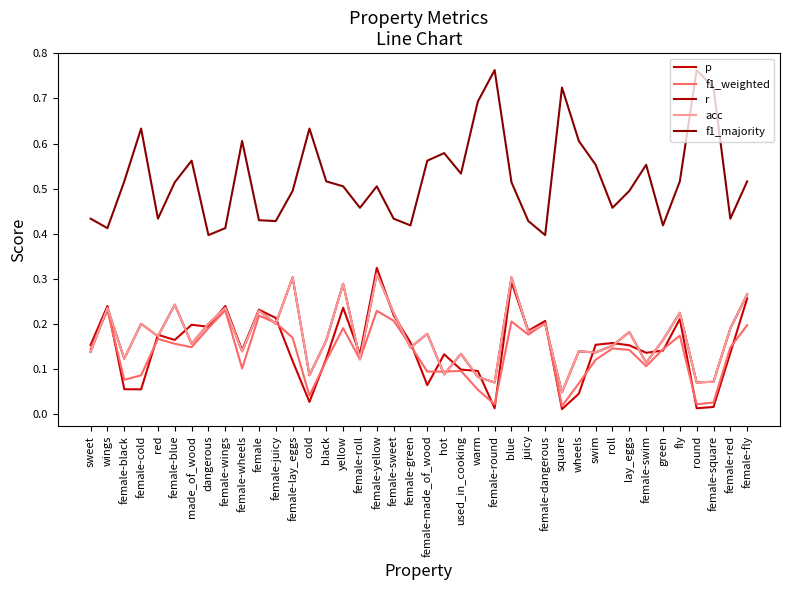

The r series shows 0.2 at lay_eggs. True or false?

True